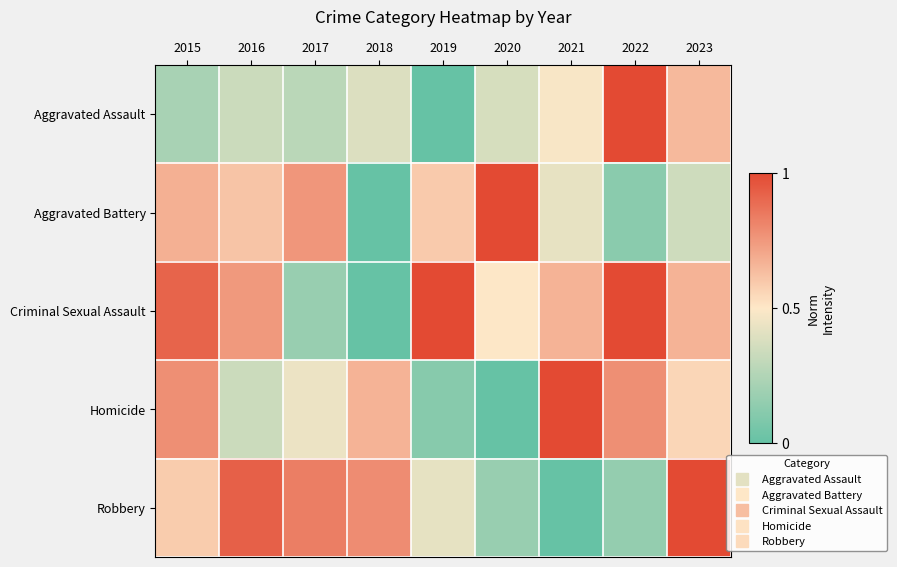

Which series has the largest range (max minus min)?

Robbery